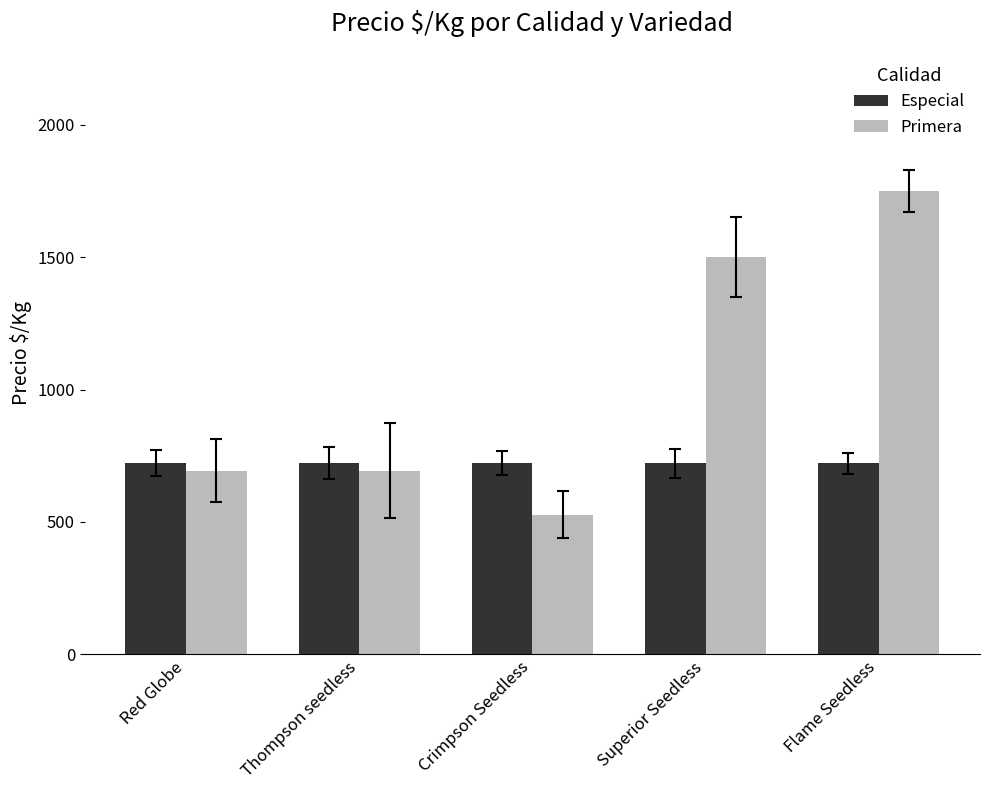

What is the label of the 4th bar from the left?

Superior Seedless